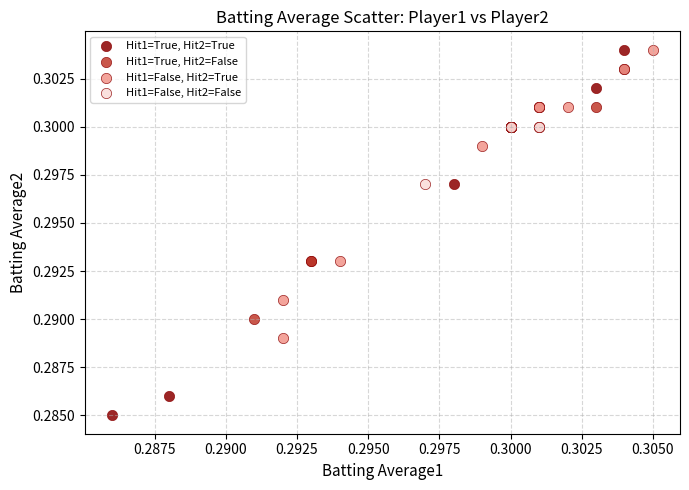

Which series contains the lowest Y value?

Hit1=True, Hit2=True